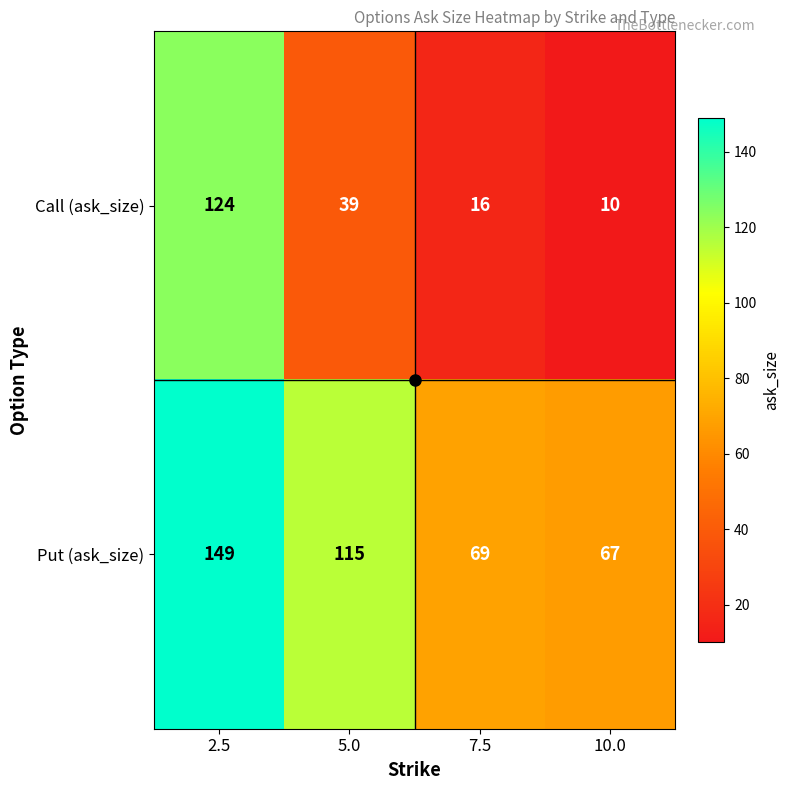

Which series has the largest total across all categories?

Put (ask_size)